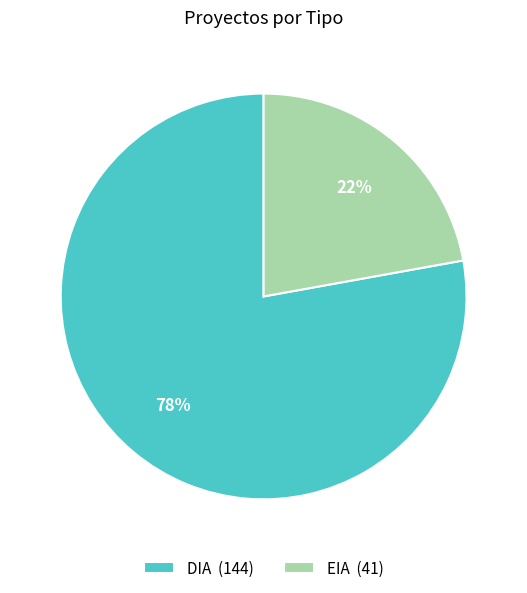

Which category has the smallest portion of the pie?

EIA